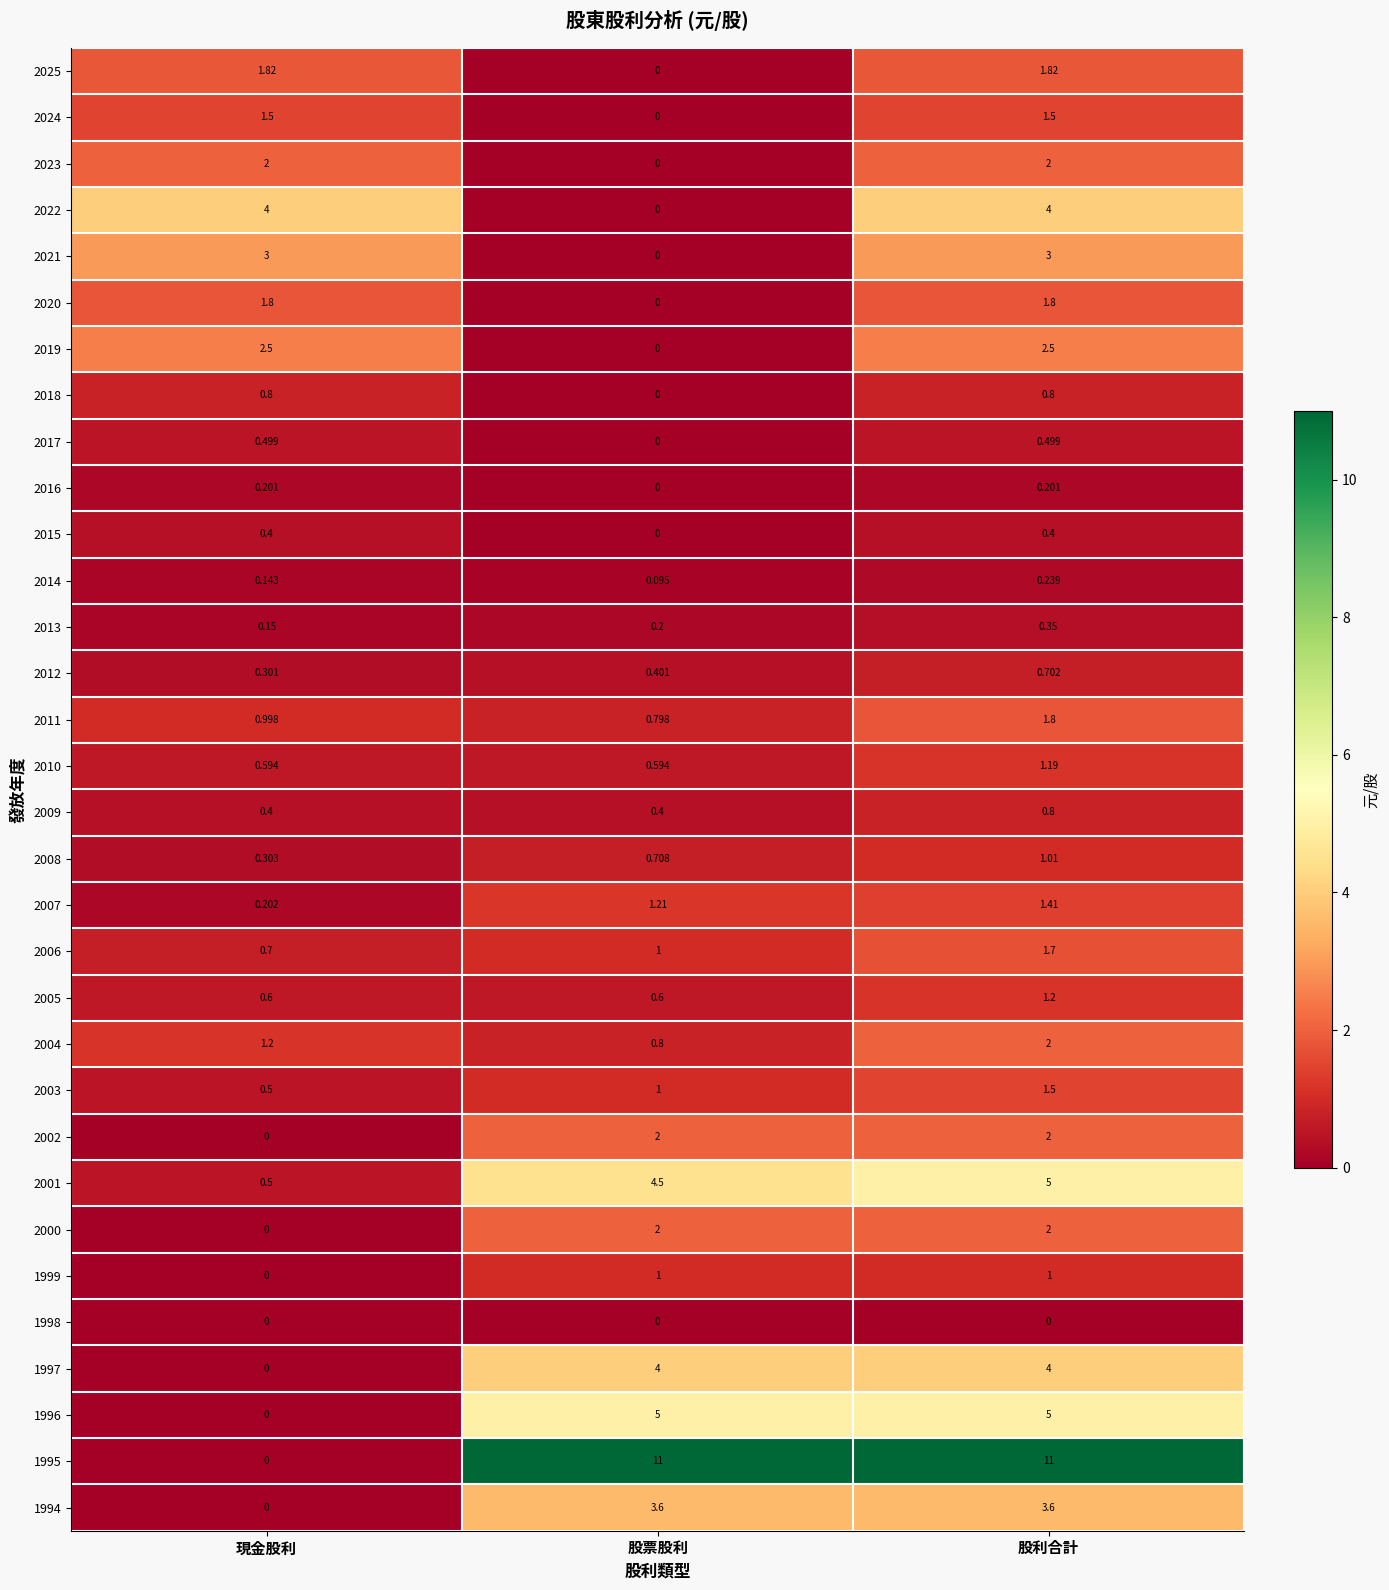

Is the value of 2021 at 現金股利 greater than the value of 2004 at 現金股利?

Yes